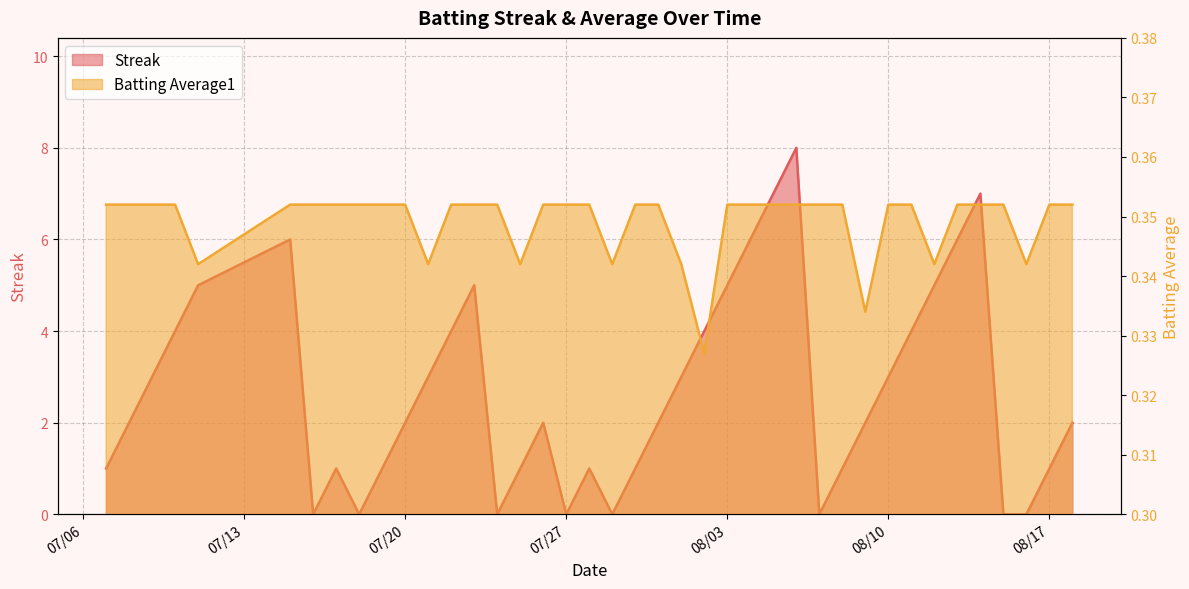

Reading left to right, extract all data points from this chart.

Streak: 1.0	2.0	3.0	4.0	5.0	6.0	0.0	1.0	0.0	1.0	2.0	3.0	4.0	5.0	0.0	1.0	2.0	0.0	1.0	0.0	1.0	2.0	3.0	4.0	5.0	6.0	7.0	8.0	0.0	1.0	2.0	3.0	4.0	5.0	6.0	7.0	0.0	0.0	1.0	2.0
Batting Average1: 0.4	0.4	0.4	0.4	0.3	0.4	0.4	0.4	0.4	0.4	0.4	0.3	0.4	0.4	0.4	0.3	0.4	0.4	0.4	0.3	0.4	0.4	0.3	0.3	0.4	0.4	0.4	0.4	0.4	0.4	0.3	0.4	0.4	0.3	0.4	0.4	0.4	0.3	0.4	0.4